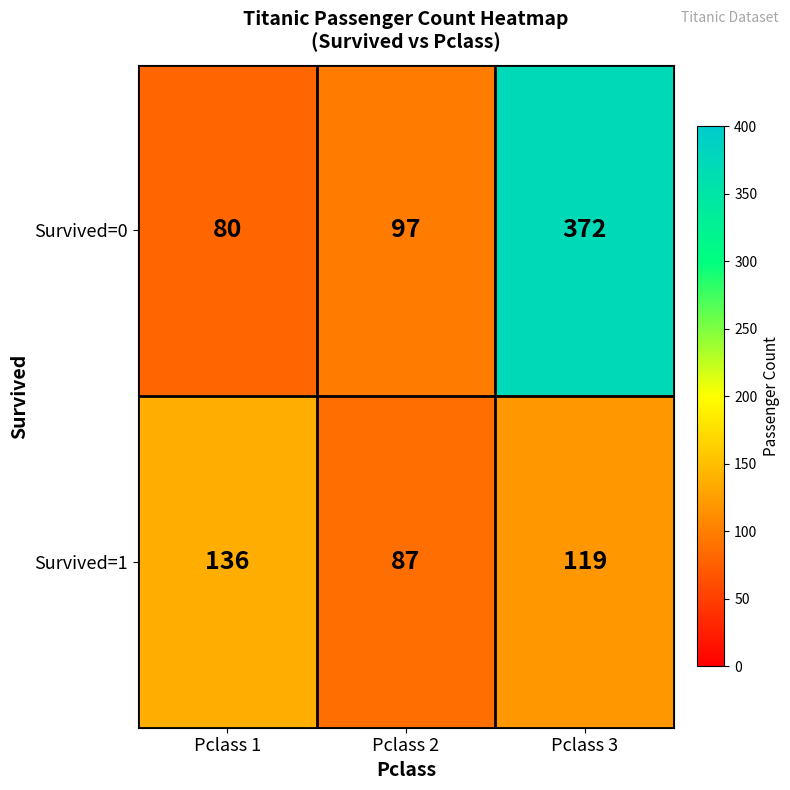

The value of Survived=1 at Pclass 3 is 119. True or false?

True